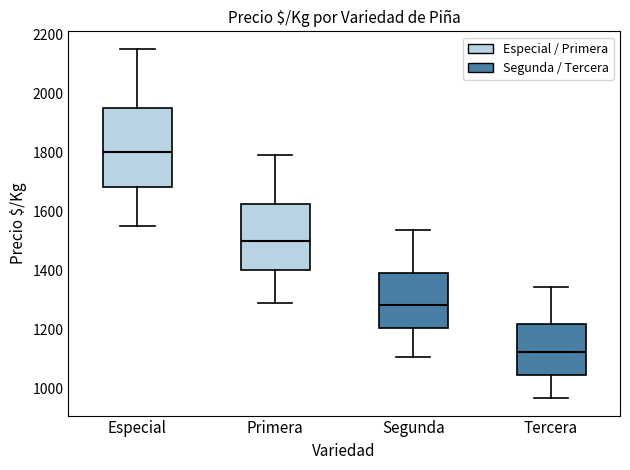

Where does the upper whisker of the box for Especial end on the y-axis? The values are not printed on the chart, so give them approximately, as read against the axis.

2160